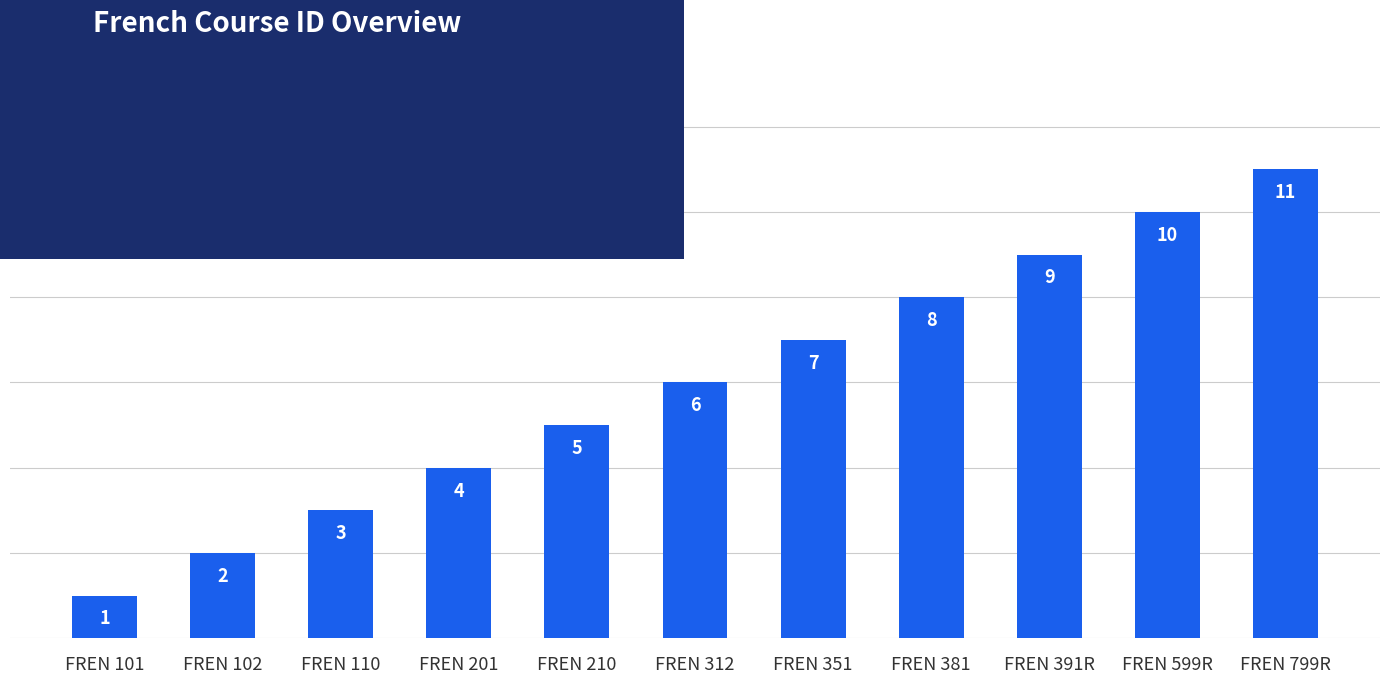

What is the average value?

6